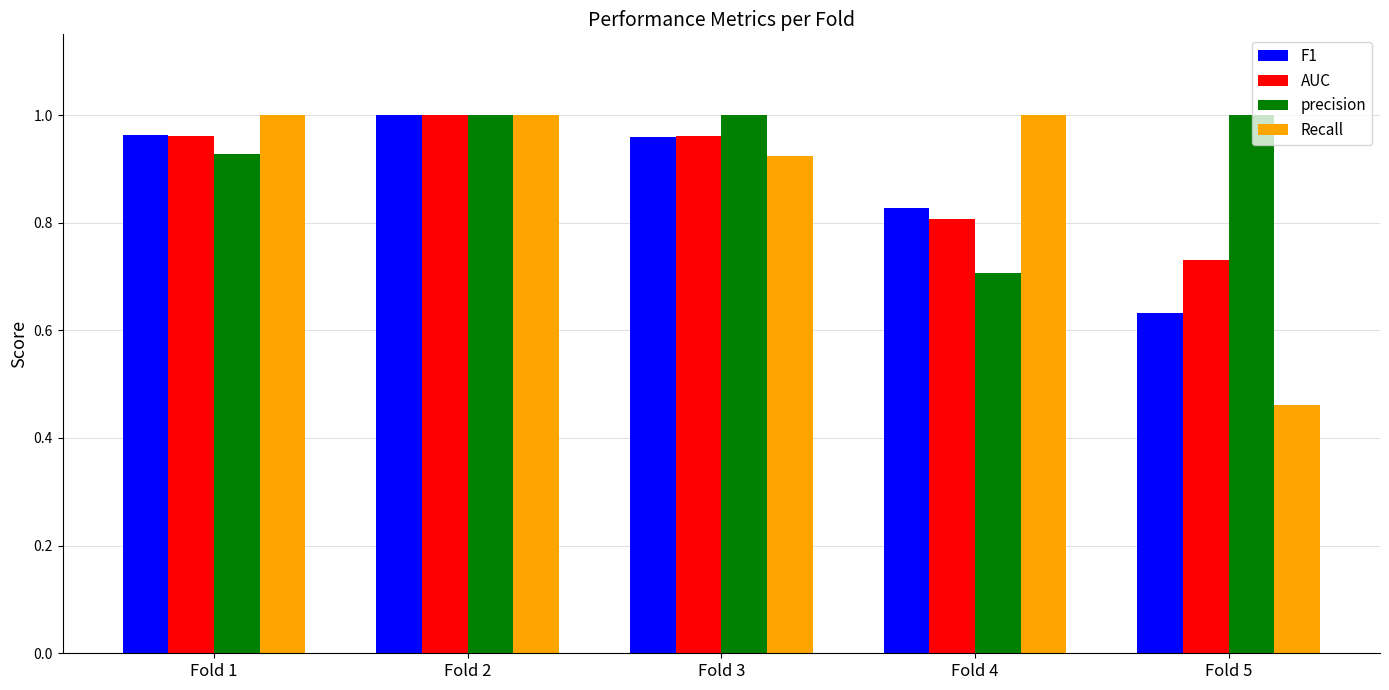

What is the difference between the AUC values at Fold 2 and Fold 5?

0.3